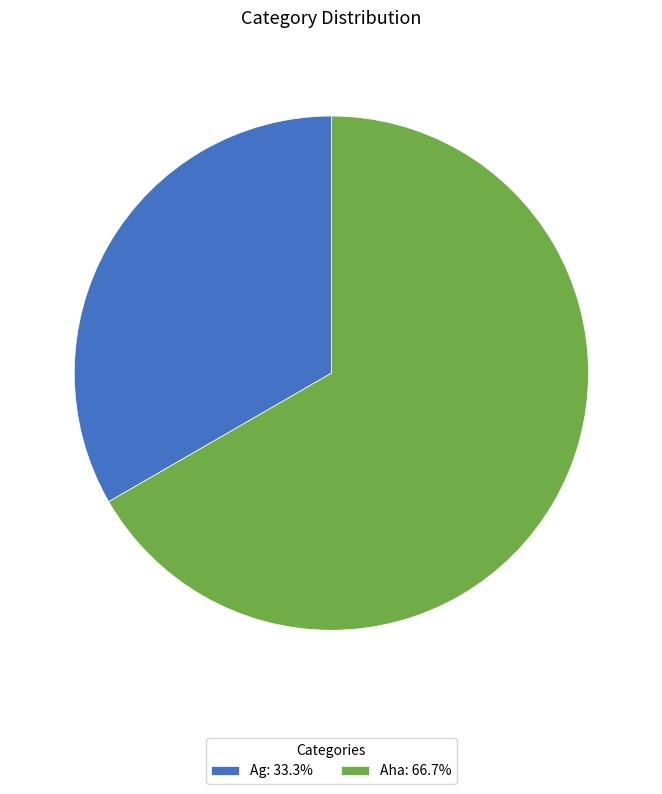

True or false: Ag accounts for 27% of the total.

False